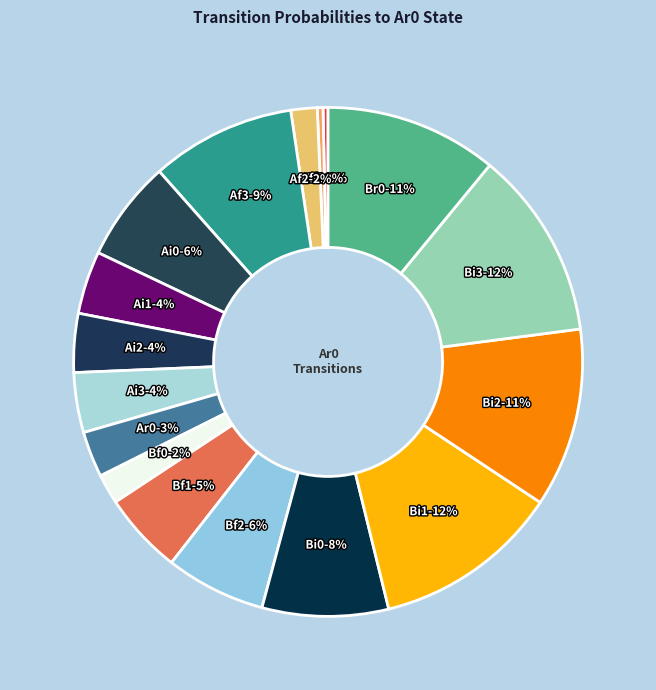

Count the number of slices in the pie.

17